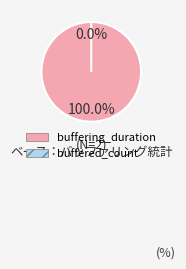

Which has a higher value, buffered_count or buffering_duration?

buffering_duration